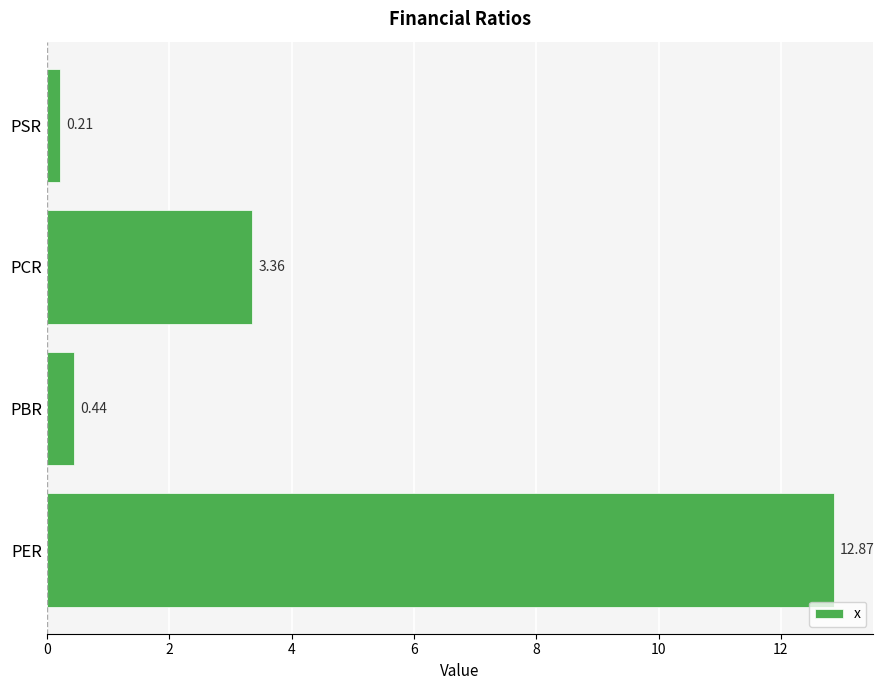

Rank the categories by value from highest to lowest.

PER, PCR, PBR, PSR